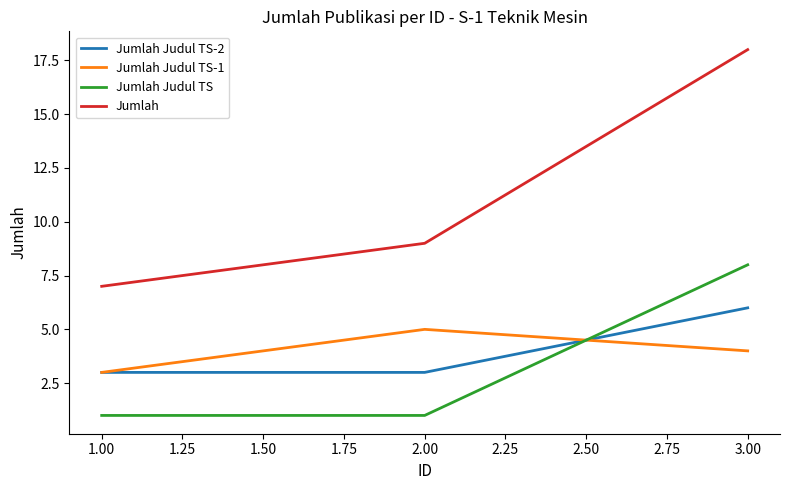

Where is Jumlah Judul TS-2 nearest to the value 4?

2.00